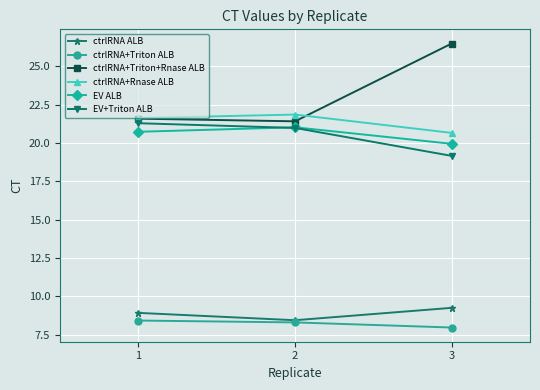

At which label does EV+Triton ALB first exceed 20?

1